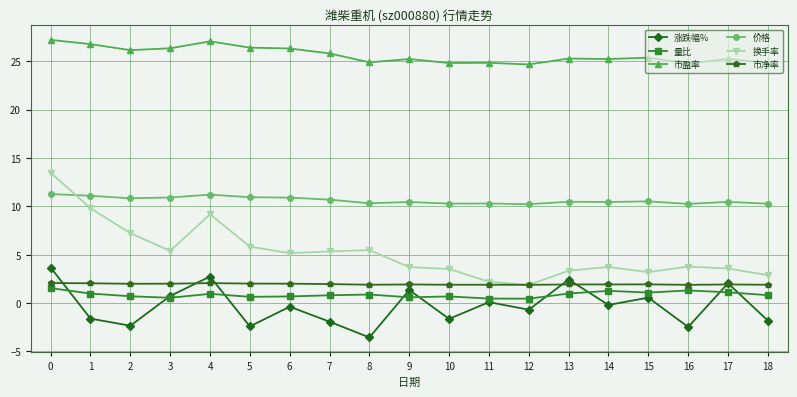

How many categories are shown in the chart?

19